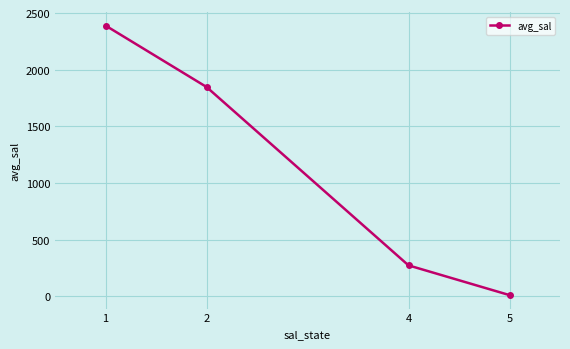

Read the value at 5.

9.9